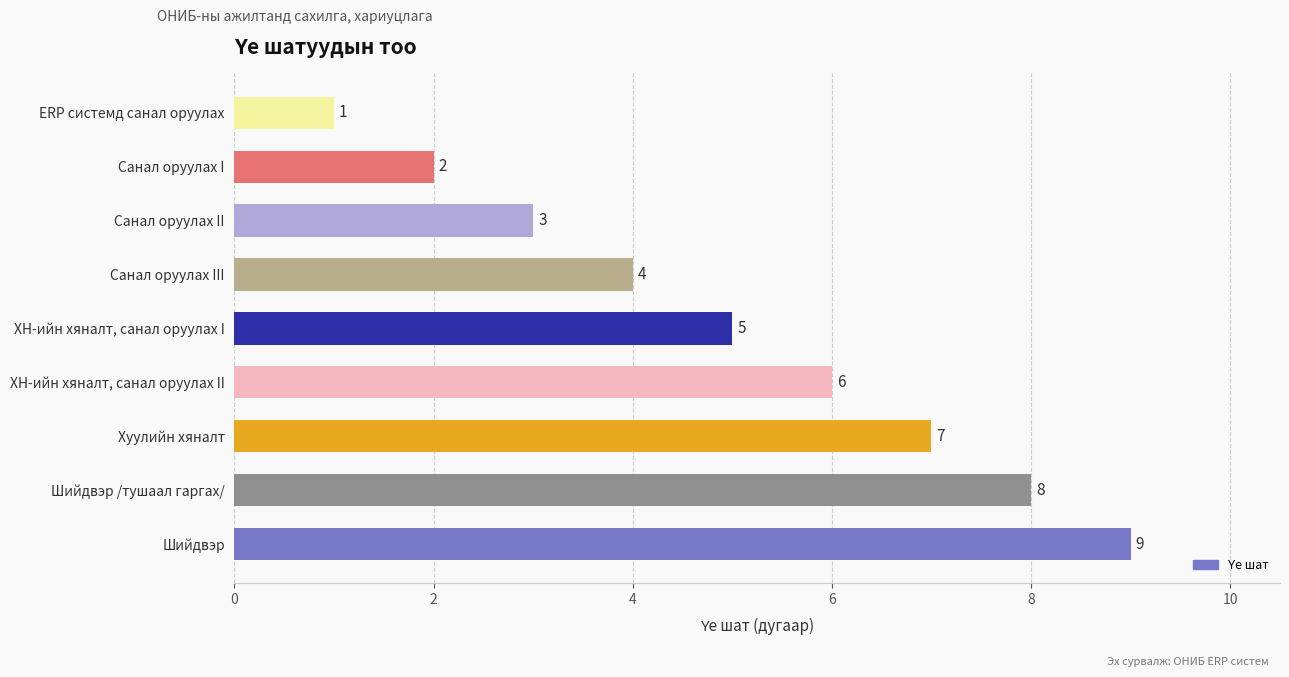

Is it true that the value at ХН-ийн хяналт, санал оруулах II is 6?

True